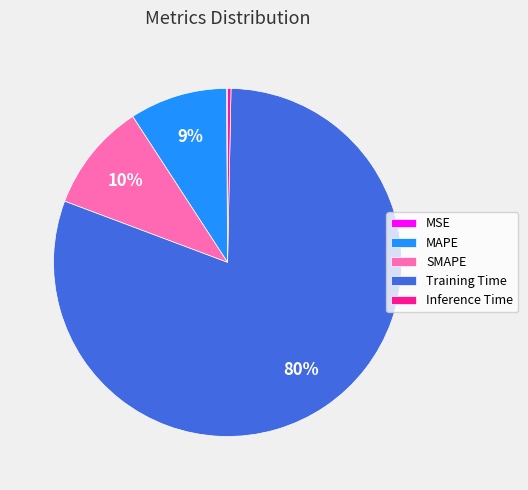

Which category has the biggest portion of the pie?

Training Time